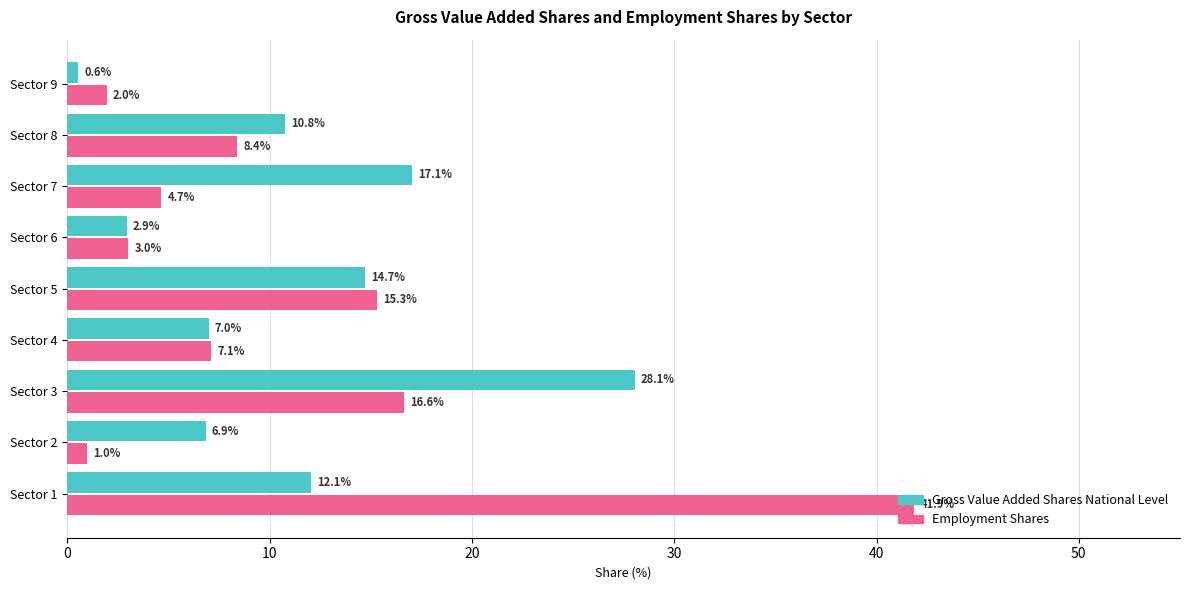

Count the number of data series in this chart.

2